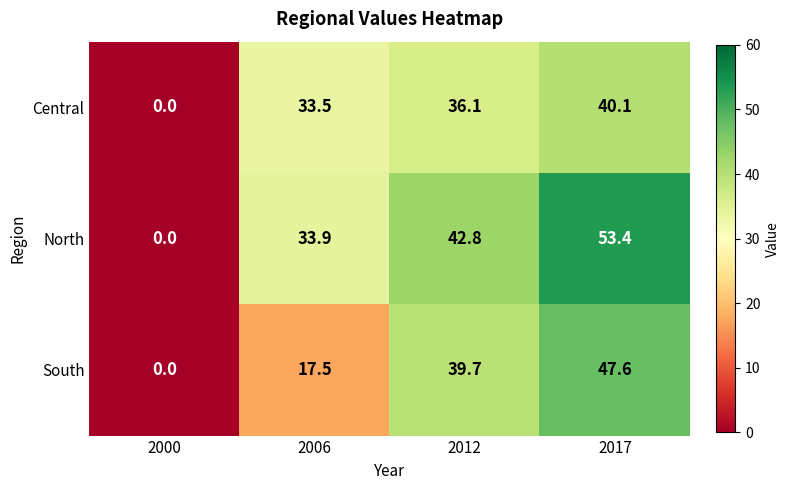

Is it true that North equals 57.3 at 2006?

False